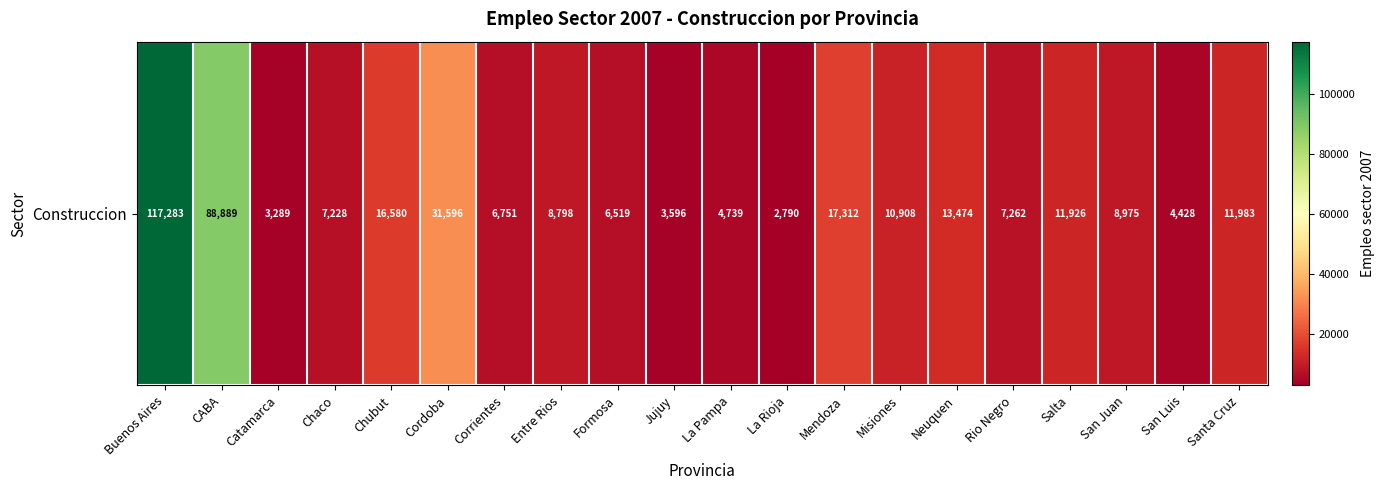

Which has a higher value, Buenos Aires or Jujuy?

Buenos Aires